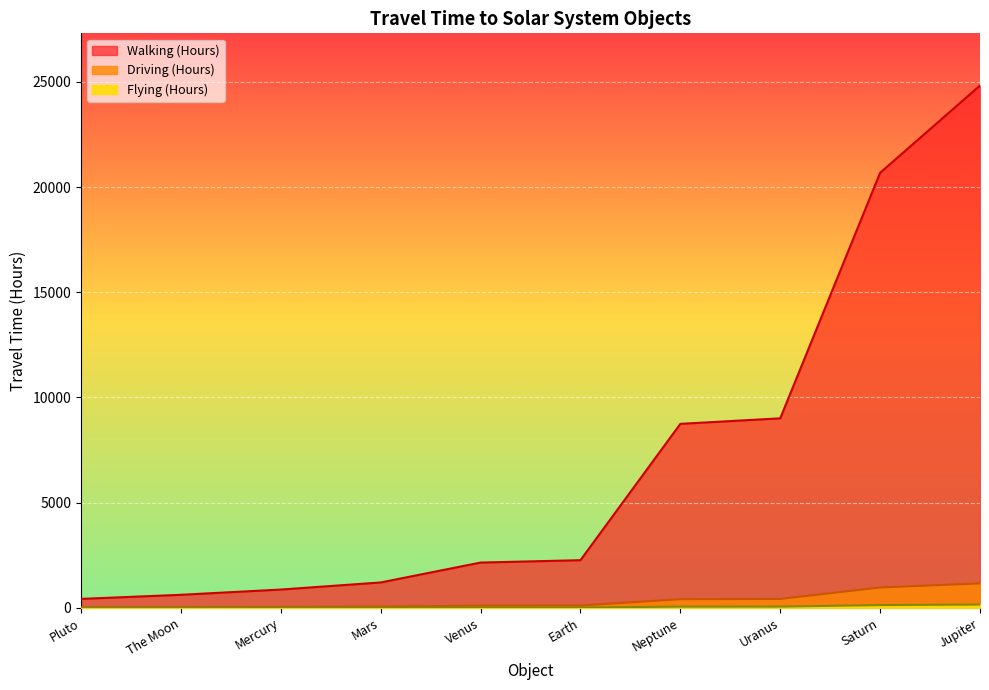

True or false: Flying (Hours) has a value of 13.3 at Venus.

True